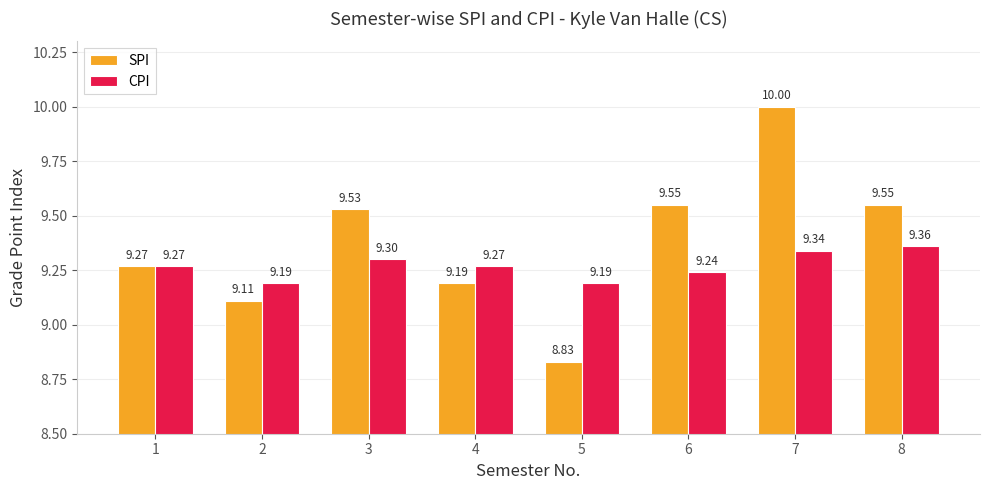

Between 2 and 6, which series saw the biggest shift?

SPI